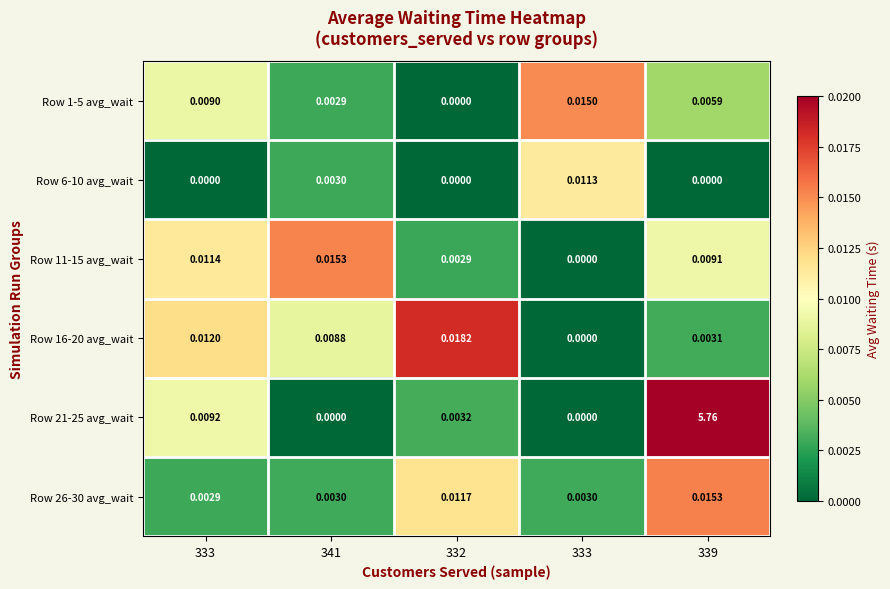

How many positive values does the Row 6-10 avg_wait series have?

2